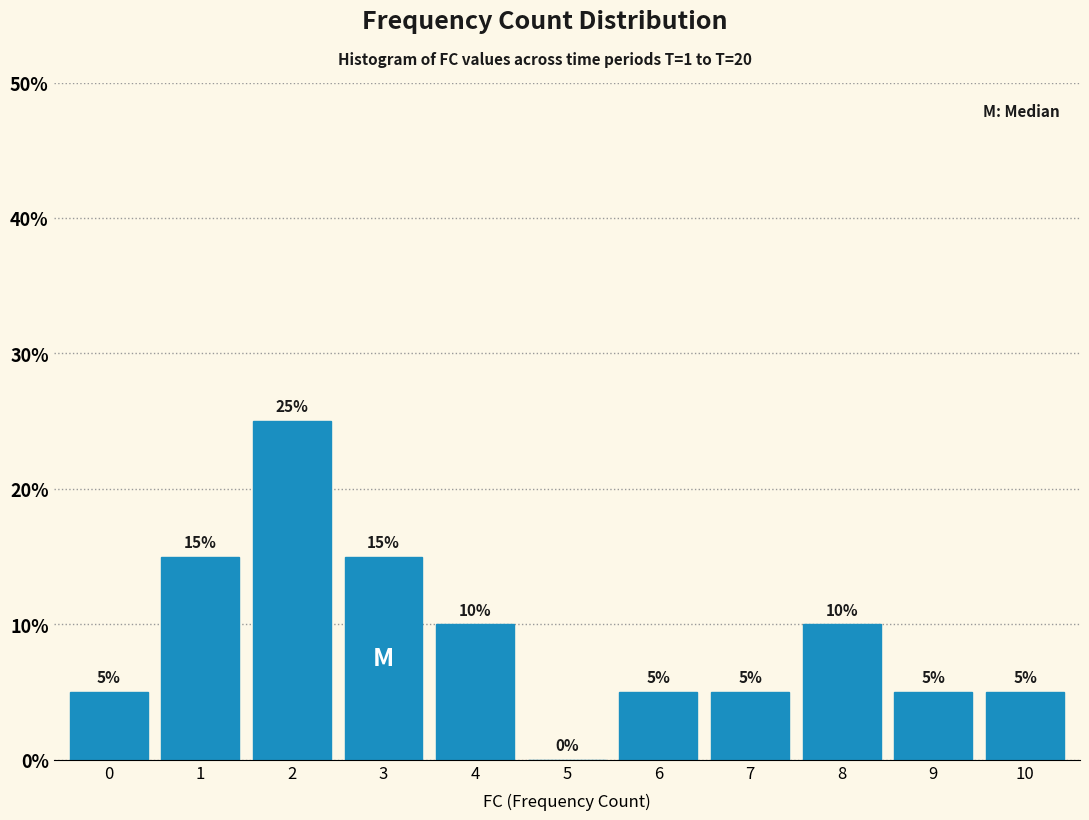

Reading left to right, transcribe all the data shown in this chart.

0=5	1=15	2=25	3=15	4=10	5=0	6=5	7=5	8=10	9=5	10=5